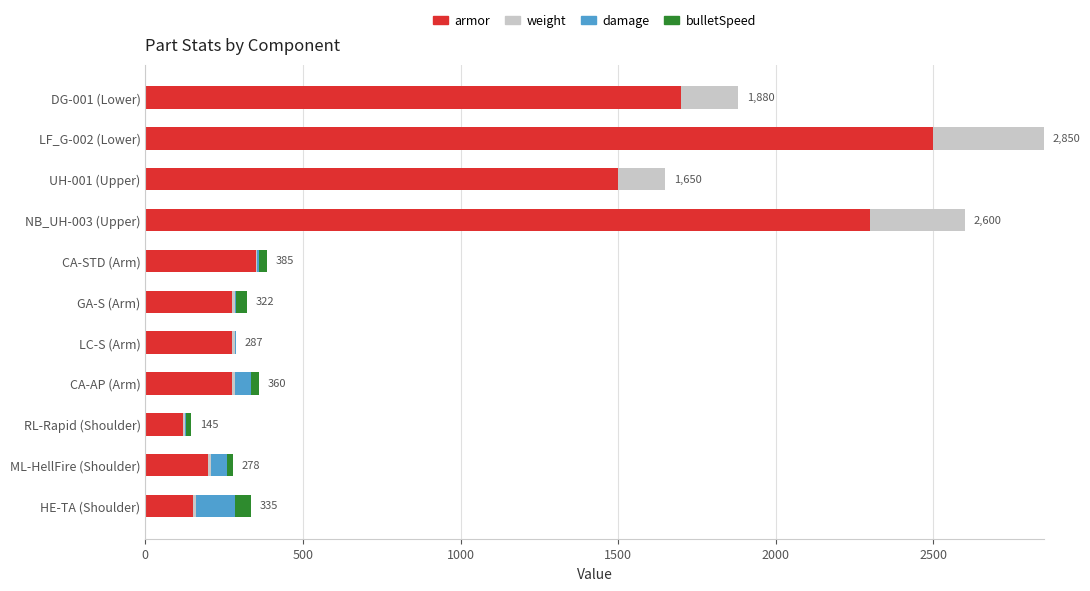

Where is armor nearest to the value 1310?

UH-001 (Upper)